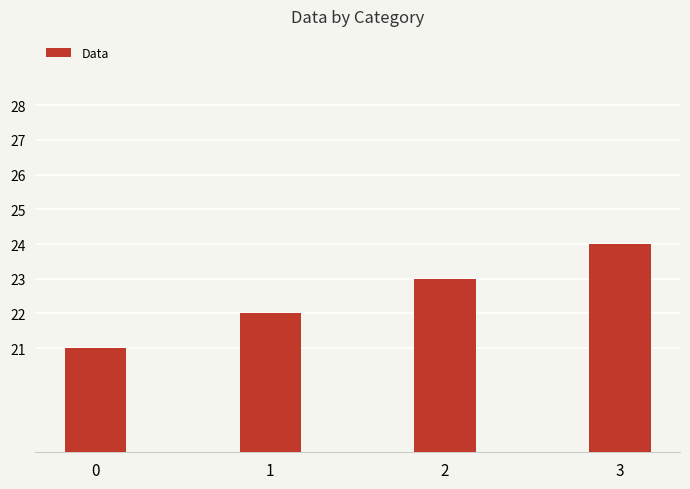

How many data points does each series have?

4